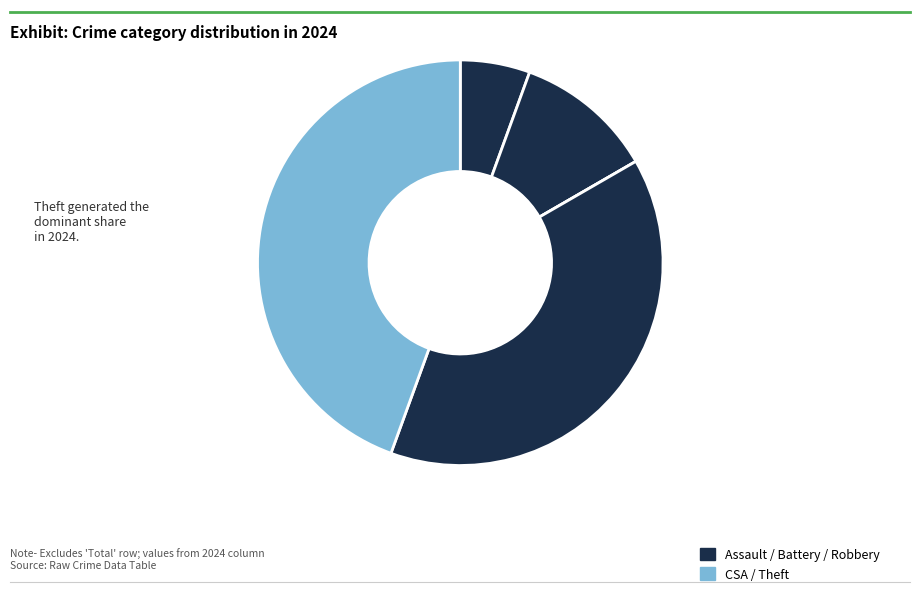

To the nearest percent, what portion does Aggravated Battery represent?

11%